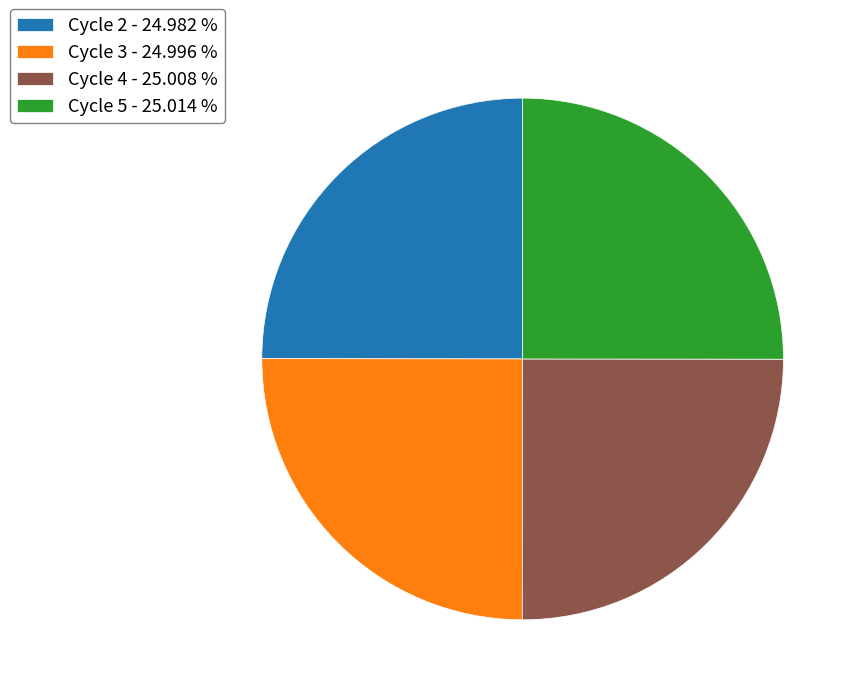

Is there a majority slice in this chart?

No